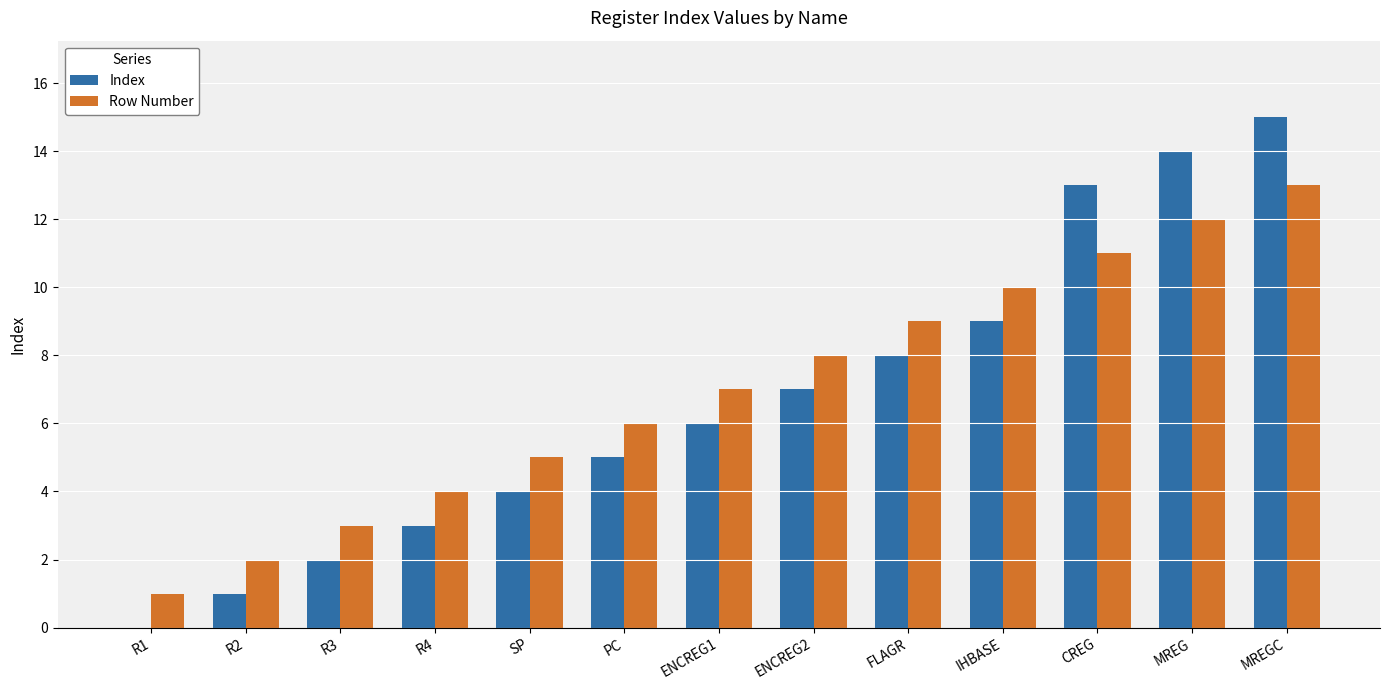

At which category does the chart reach its peak across all series?

MREGC